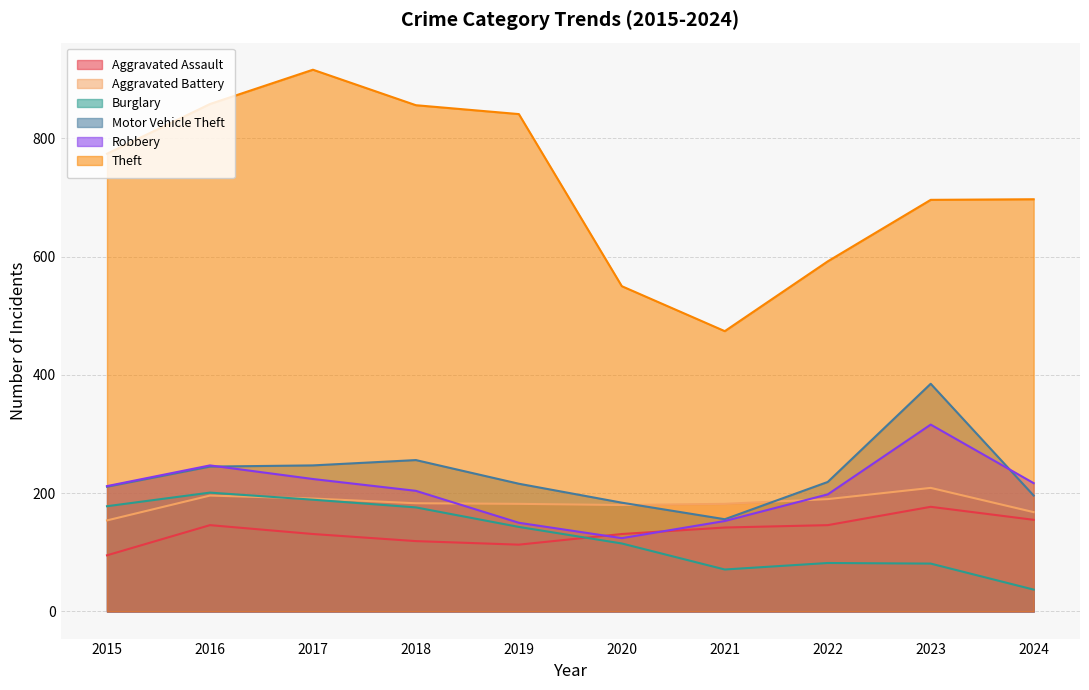

Between 2015 and 2021, which is larger?

2021